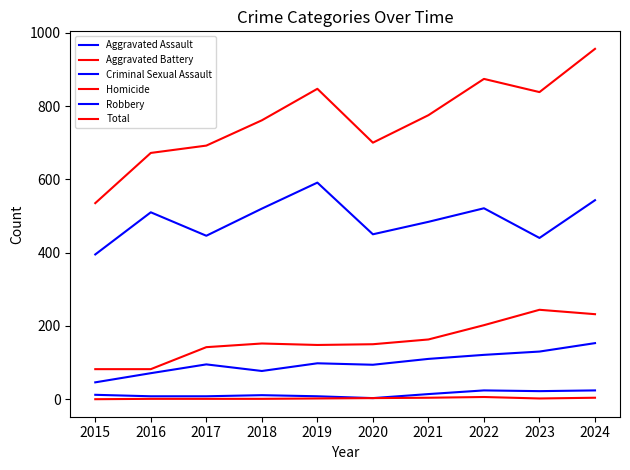

How many interior local peaks does the Aggravated Assault series have?

2